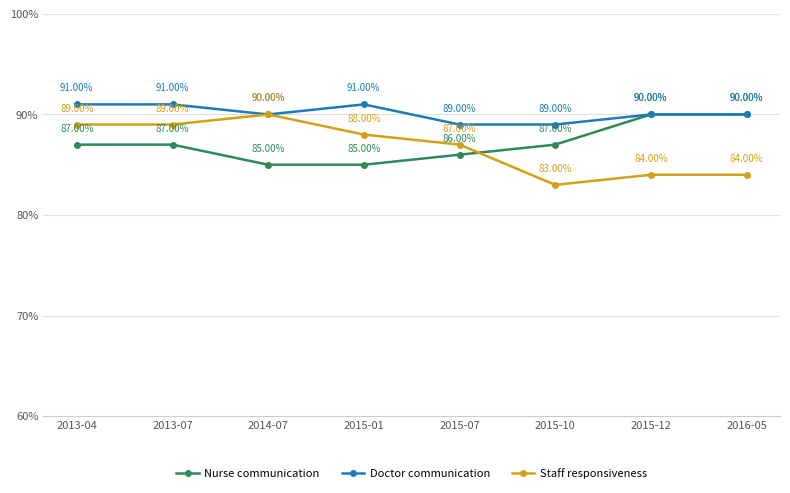

True or false: Staff responsiveness has a value of 149 at 2015-07.

False